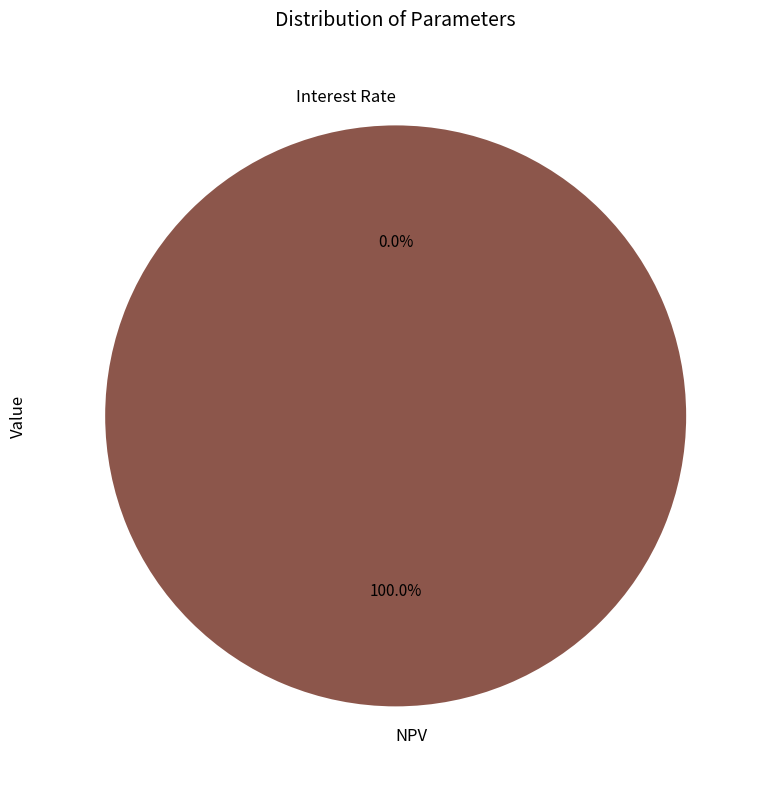

Which category accounts for the majority?

NPV